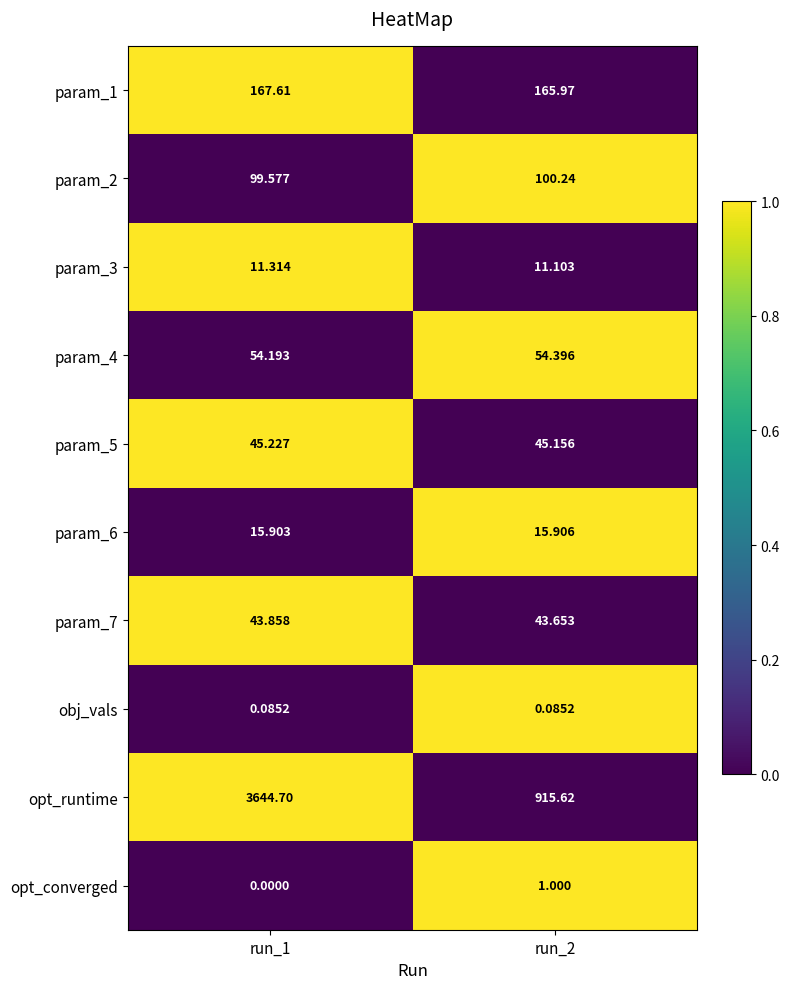

Rank the series at run_1 from lowest to highest value.

opt_converged, obj_vals, param_3, param_6, param_7, param_5, param_4, param_2, param_1, opt_runtime